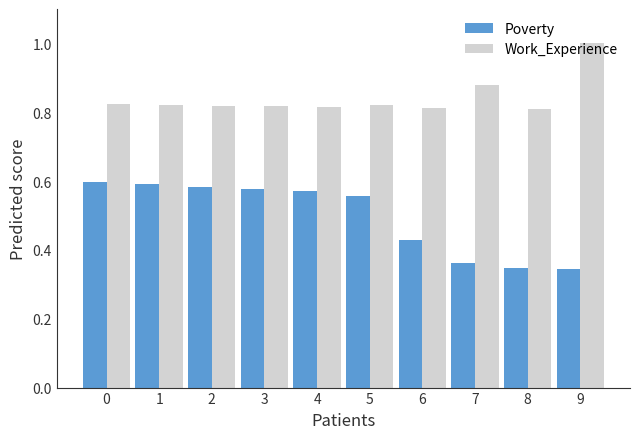

What is the maximum value shown in the chart?

1.0